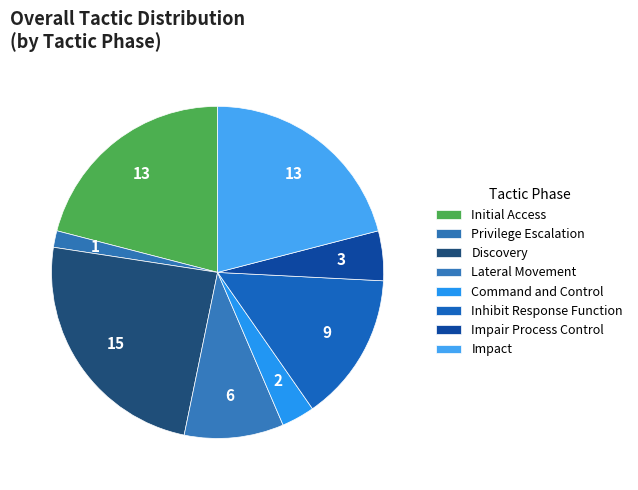

How many slices are in this pie chart?

8